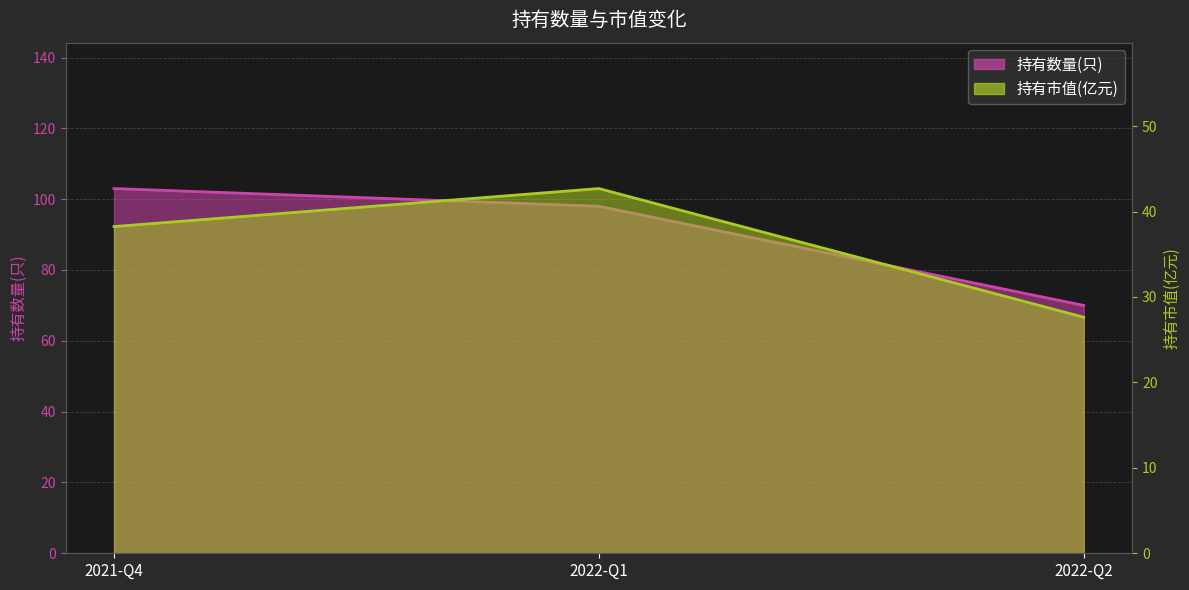

How many distinct data groups are displayed?

2